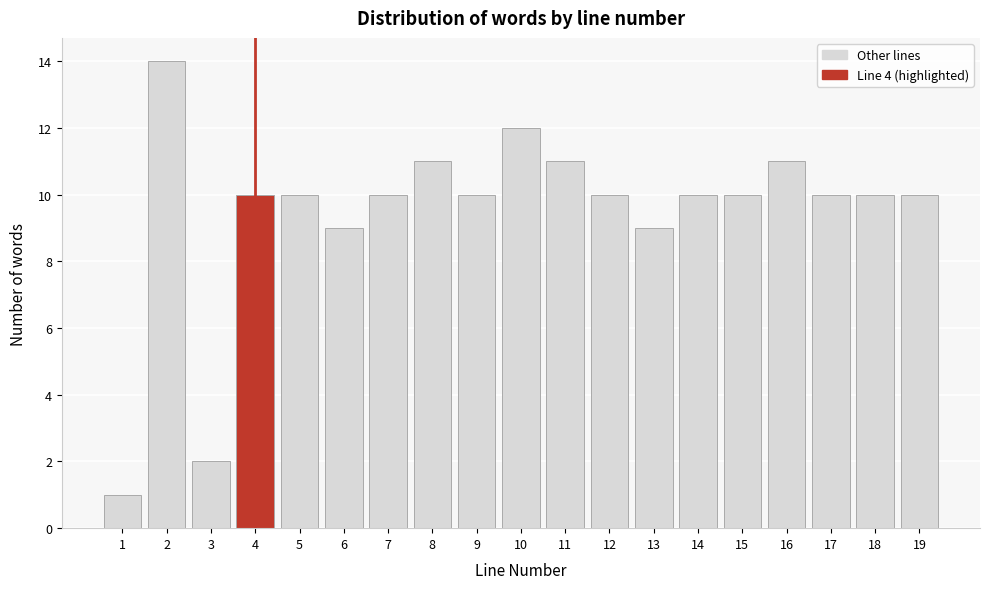

Reading right to left, list all the values displayed in this chart.

10	10	10	11	10	10	9	10	11	12	10	11	10	9	10	10	2	14	1